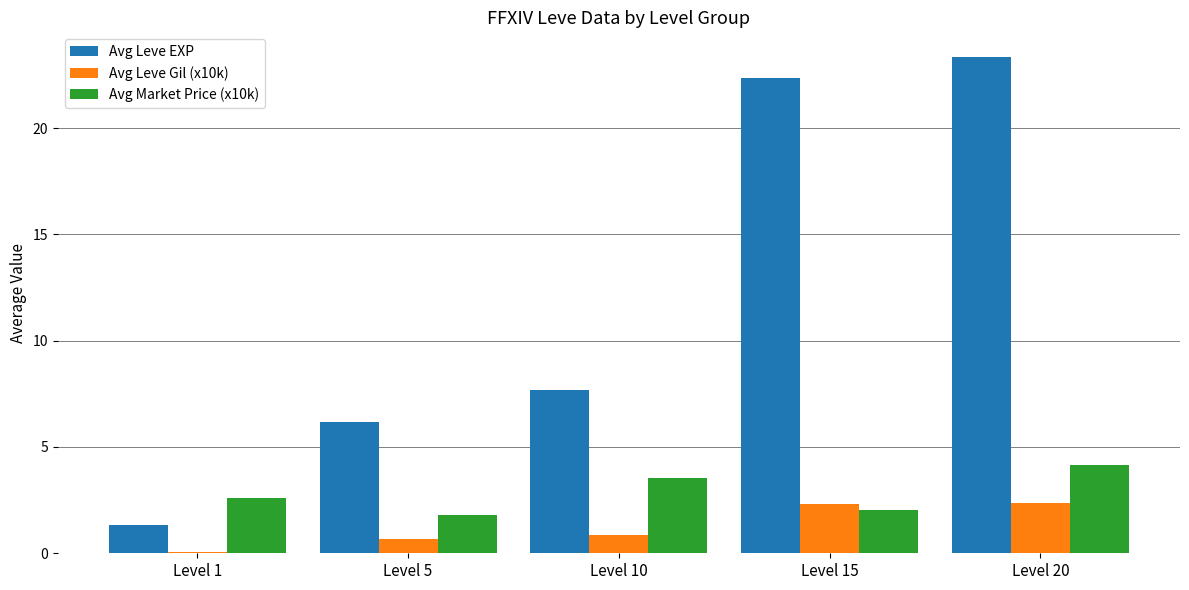

How many distinct data groups are displayed?

3